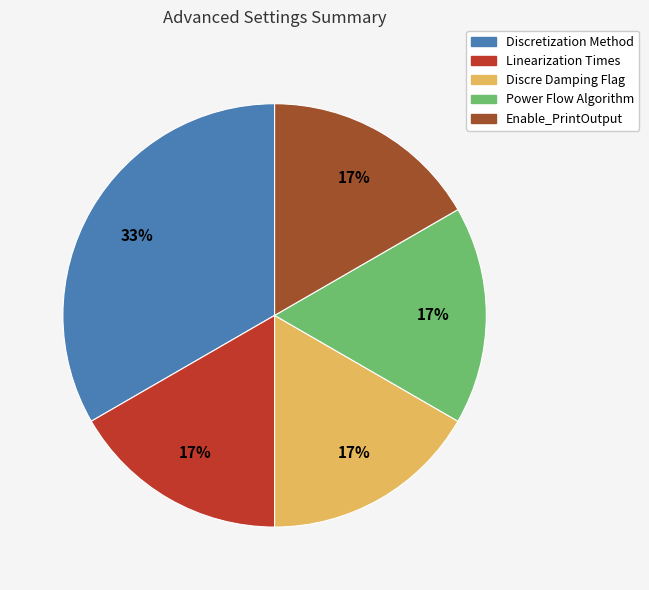

To the nearest percent, what is the average slice percentage?

20%